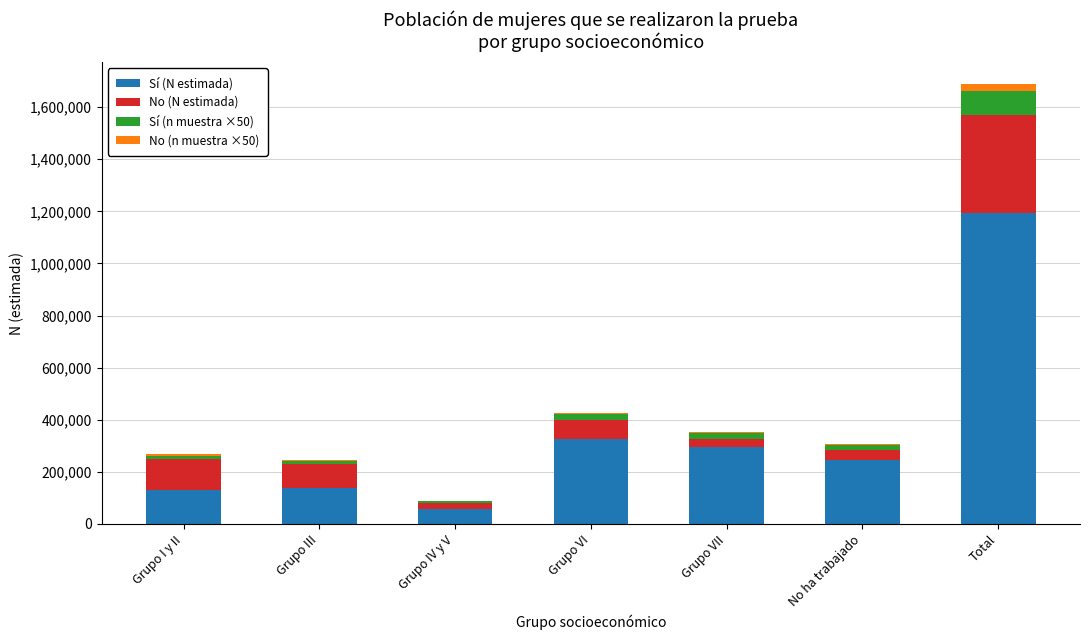

At which category is the sum across all series the highest?

Total